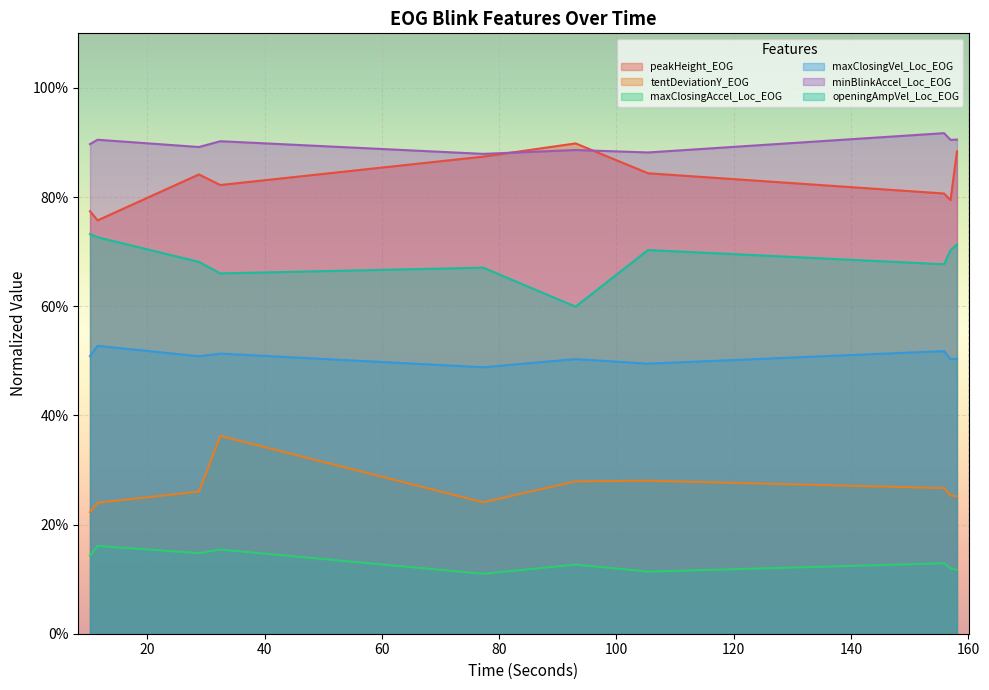

Which category has the lowest value in the openingAmpVel_Loc_EOG series?

93.022